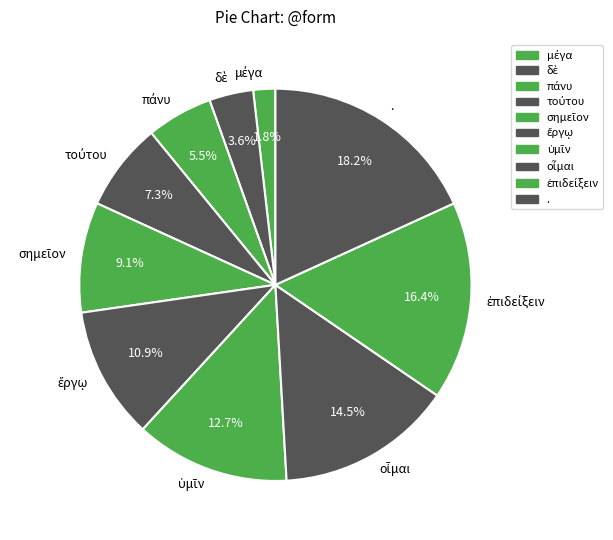

To the nearest percent, what is the difference between the largest and smallest slice percentages?

16%